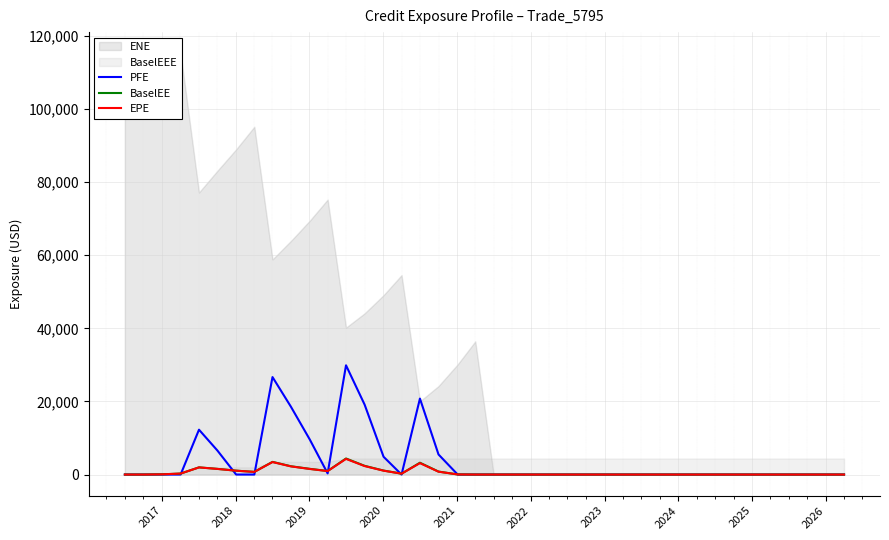

How many lines are shown in the chart?

3